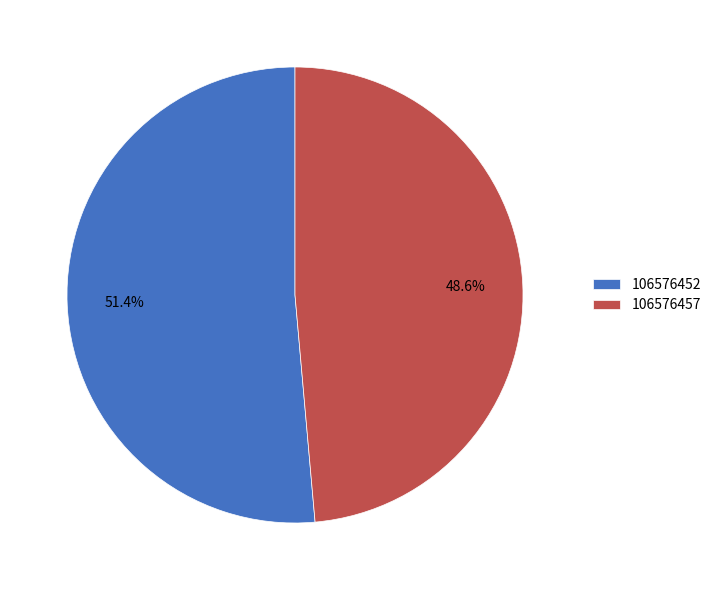

True or false: 106576452 accounts for 63% of the total.

False